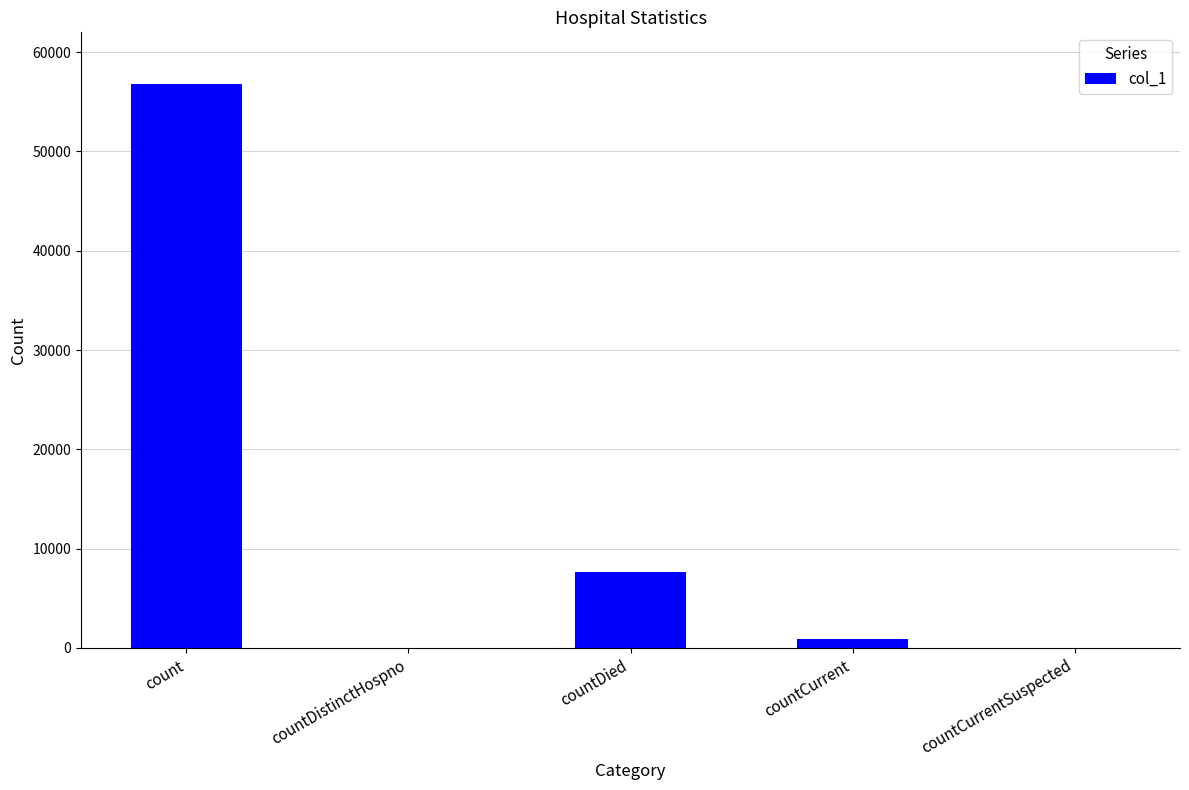

Reading left to right, transcribe all the data shown in this chart.

count=56750	countDistinctHospno=0	countDied=7660	countCurrent=922	countCurrentSuspected=0